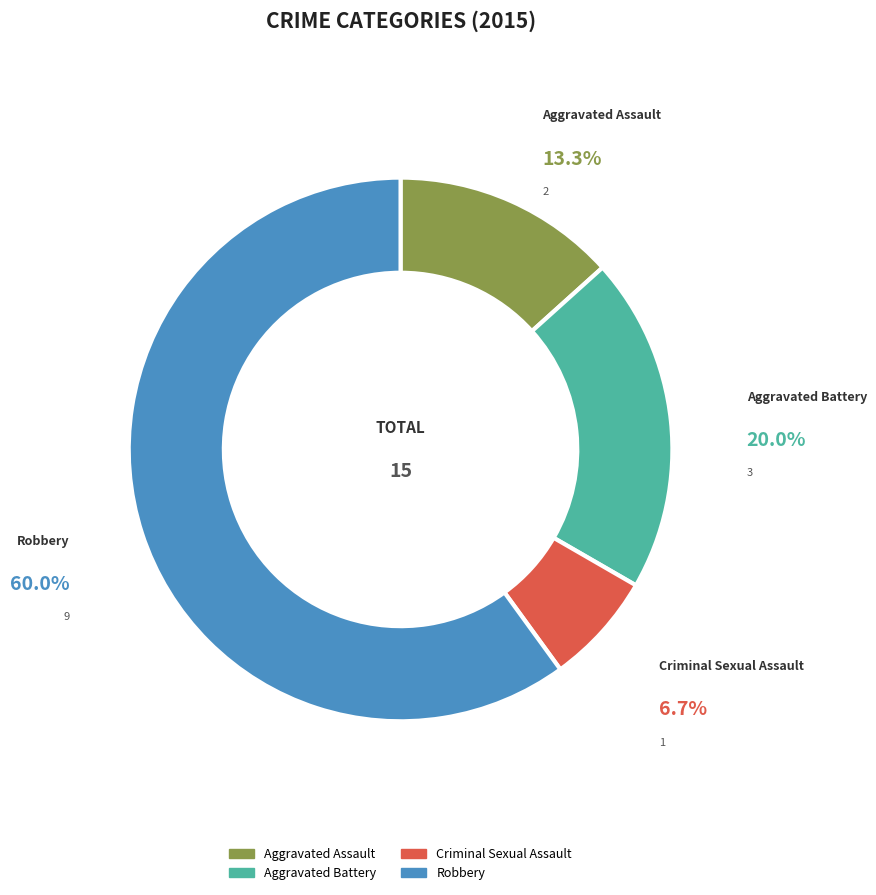

Do Aggravated Battery and Robbery together represent more than half of the pie?

Yes